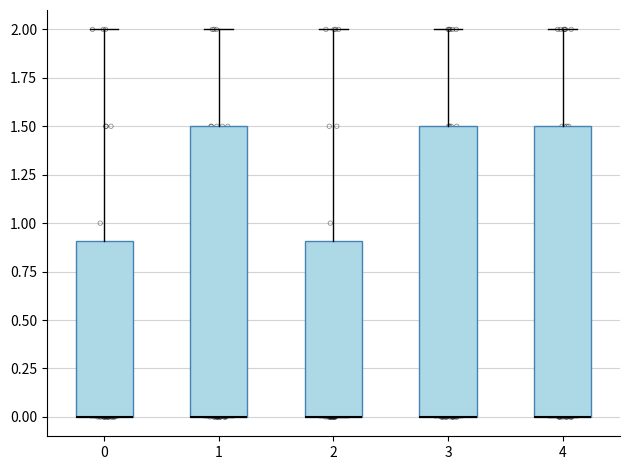

Reading left to right, read every box against the y-axis: the position of its median line, the range the box covers, and the ends of its whiskers. The values are not printed on the chart, so give them approximately, as read against the axis.

0: median 0.0 (drawn on the box's lower edge), box 0.0 to 0.9, whiskers 0.0 to 2.0
1: median 0.0 (drawn on the box's lower edge), box 0.0 to 1.5, whiskers 0.0 to 2.0
2: median 0.0 (drawn on the box's lower edge), box 0.0 to 0.9, whiskers 0.0 to 2.0
3: median 0.0 (drawn on the box's lower edge), box 0.0 to 1.5, whiskers 0.0 to 2.0
4: median 0.0 (drawn on the box's lower edge), box 0.0 to 1.5, whiskers 0.0 to 2.0